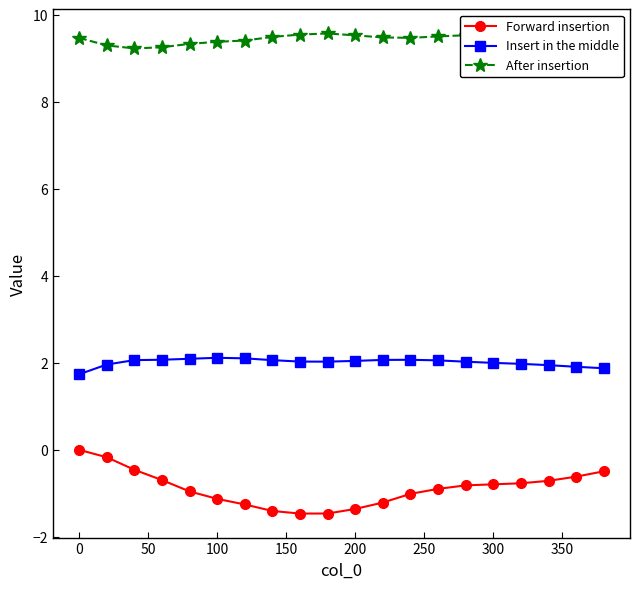

Which series has the widest spread of values?

Forward insertion